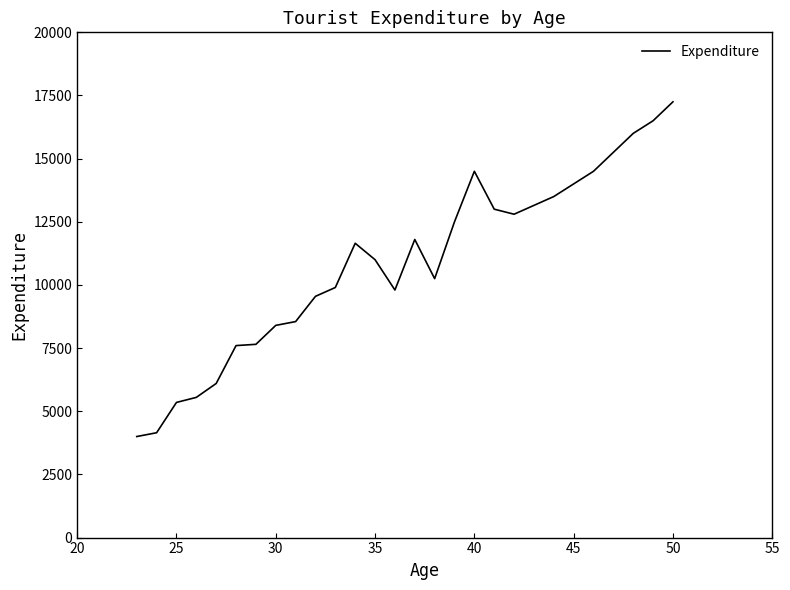

What is the minimum value shown in the chart?

4000